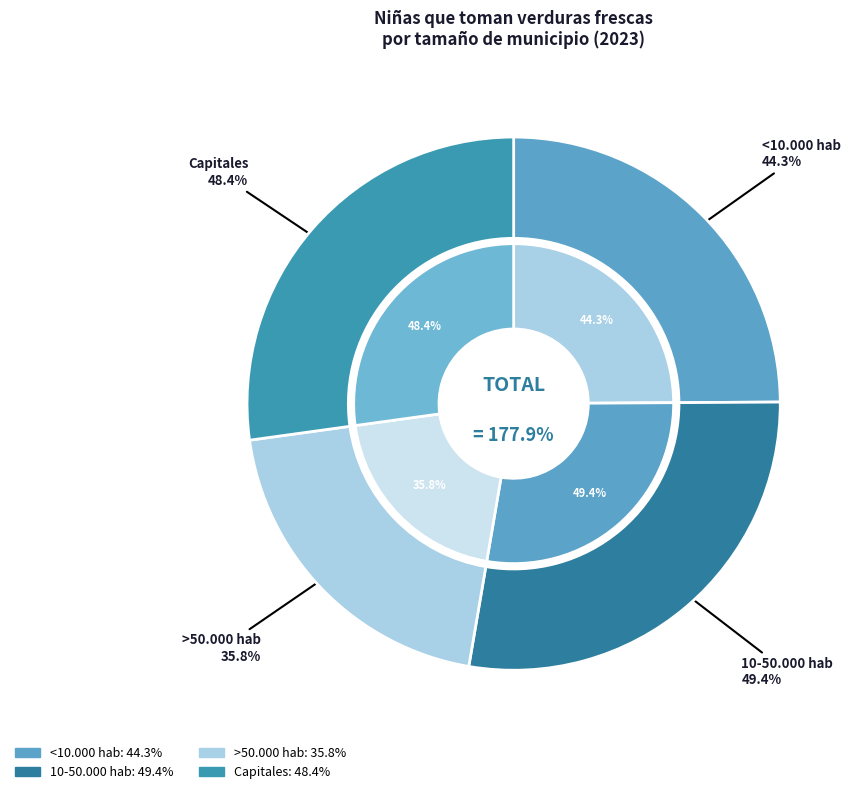

Is the sum of 10-50.000 hab and >50.000 hab greater than half?

No